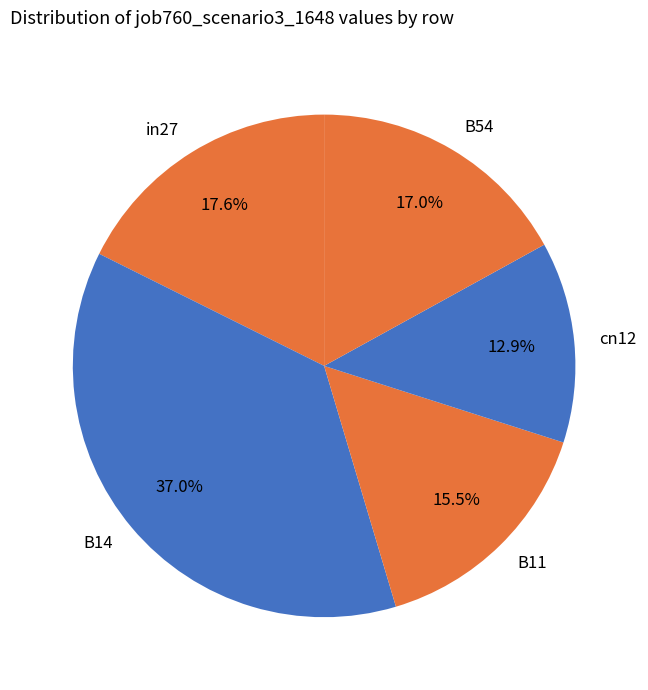

Does in27 represent more than half of the total?

No